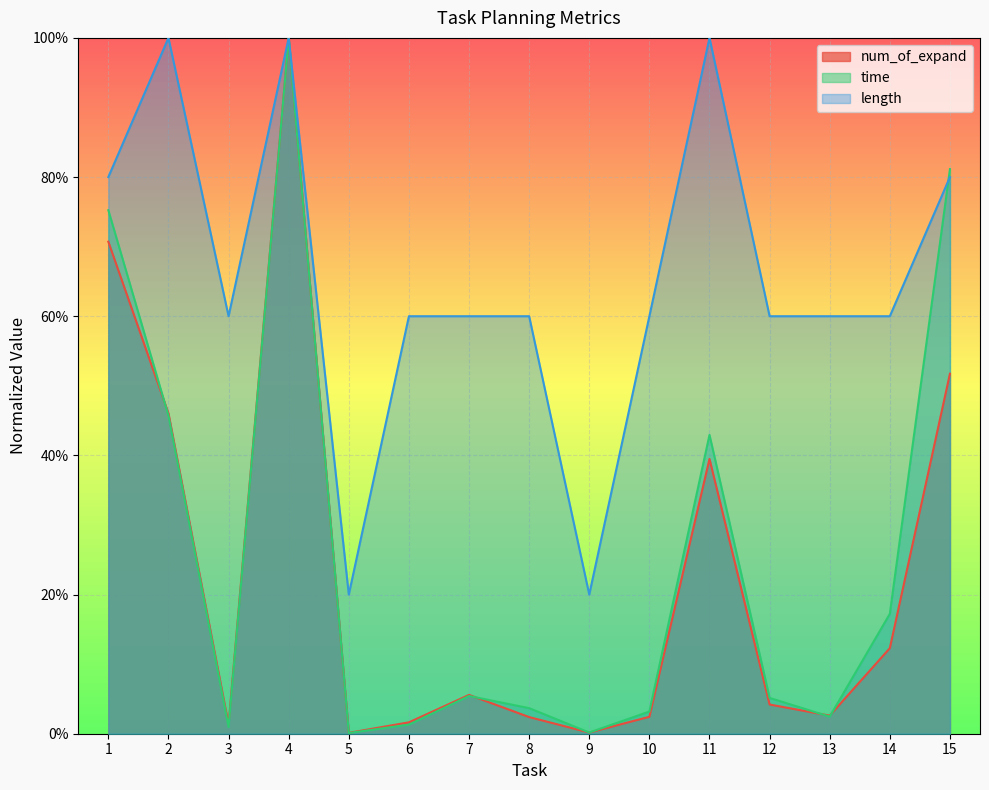

At 12, list the series in order from smallest to largest.

num_of_expand, time, length